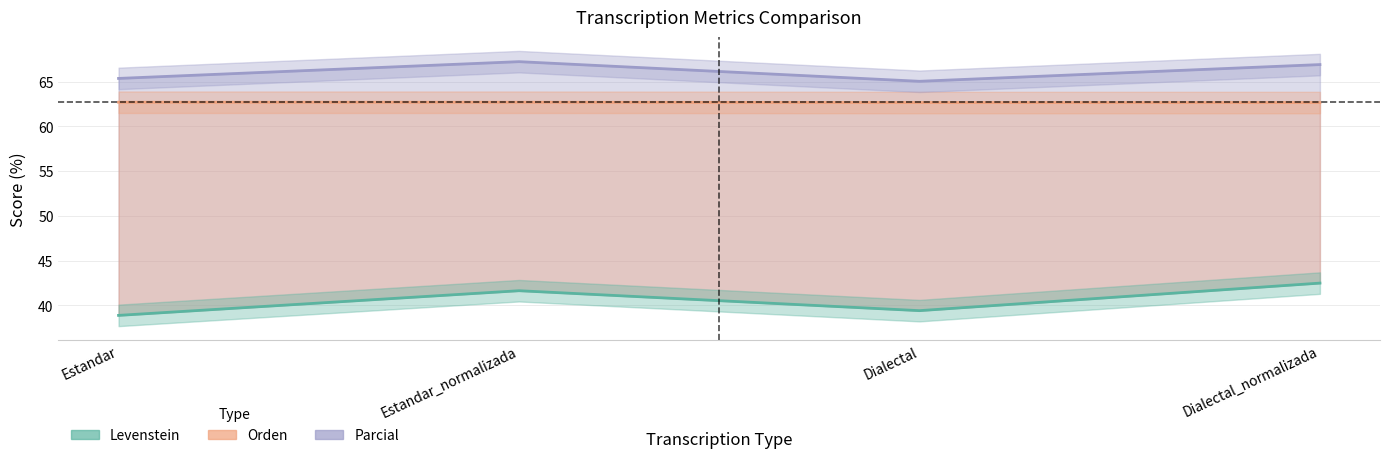

Which series has the widest spread of values?

Levenstein